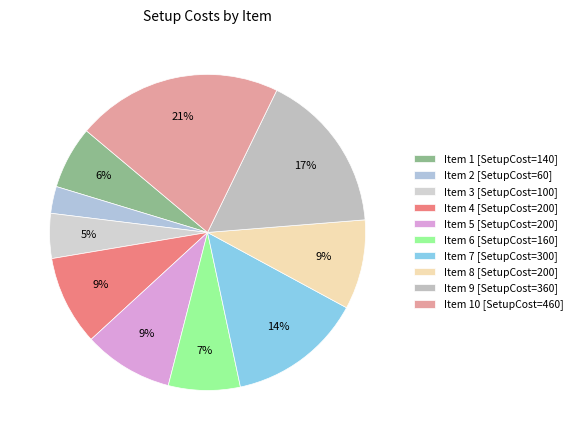

Does any single category account for the majority?

No